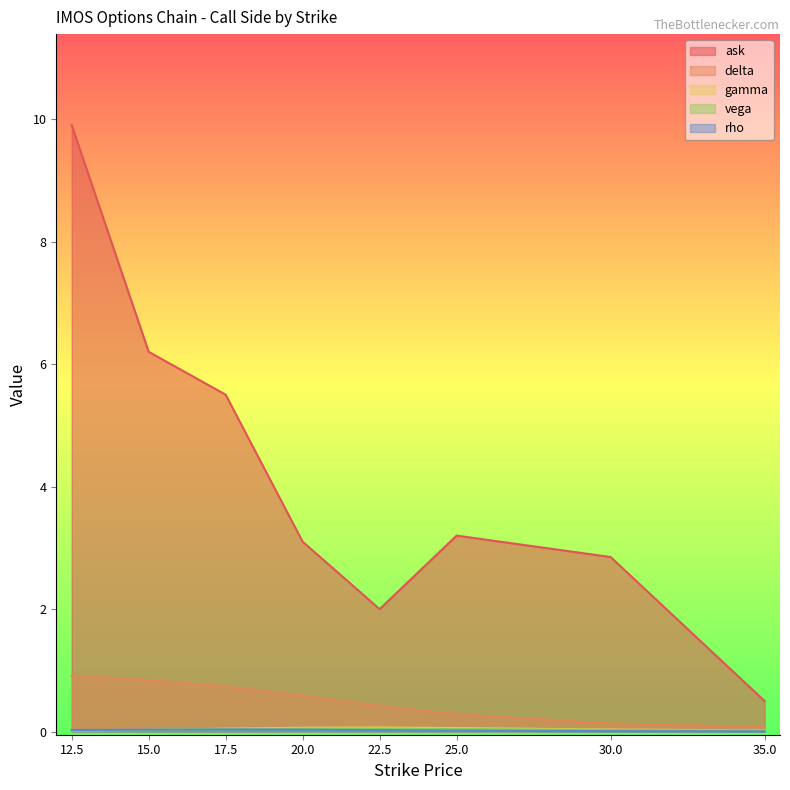

At which category does ask reach its first local peak?

25.0